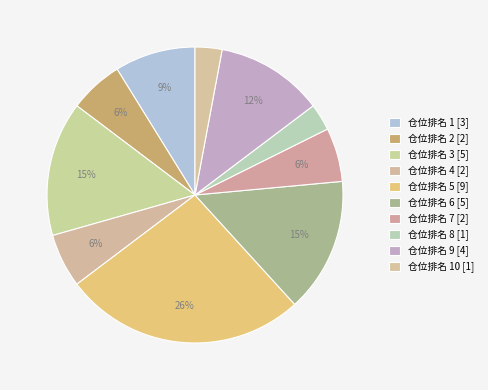

How many slices are in this pie chart?

10